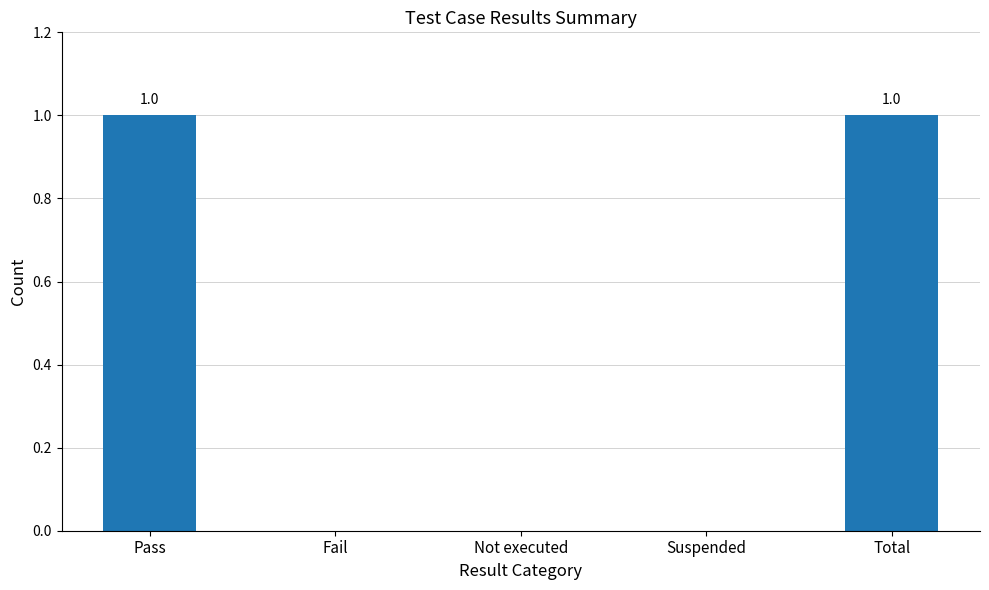

The chart shows a value of -1 at Not executed. True or false?

False